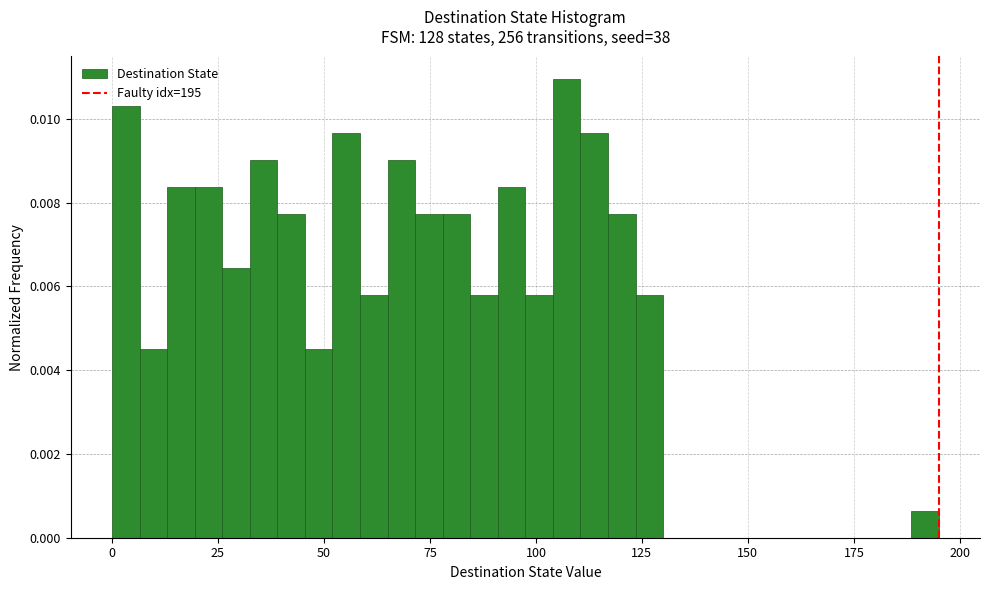

Around what value on the x-axis is the tallest bar? Give the approximate position of its centre, as read against the axis.

105